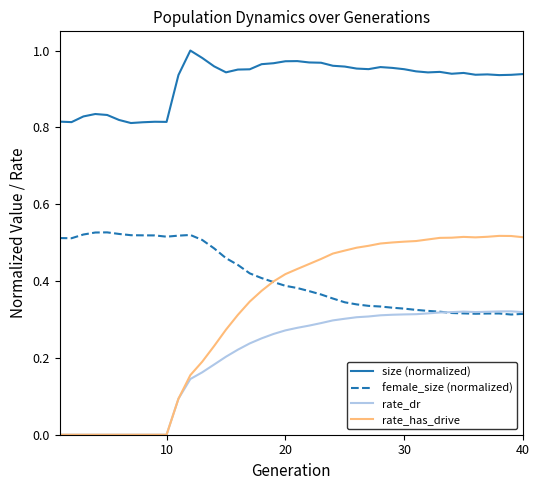

True or false: female_size (normalized) and size (normalized) cross at least once.

False